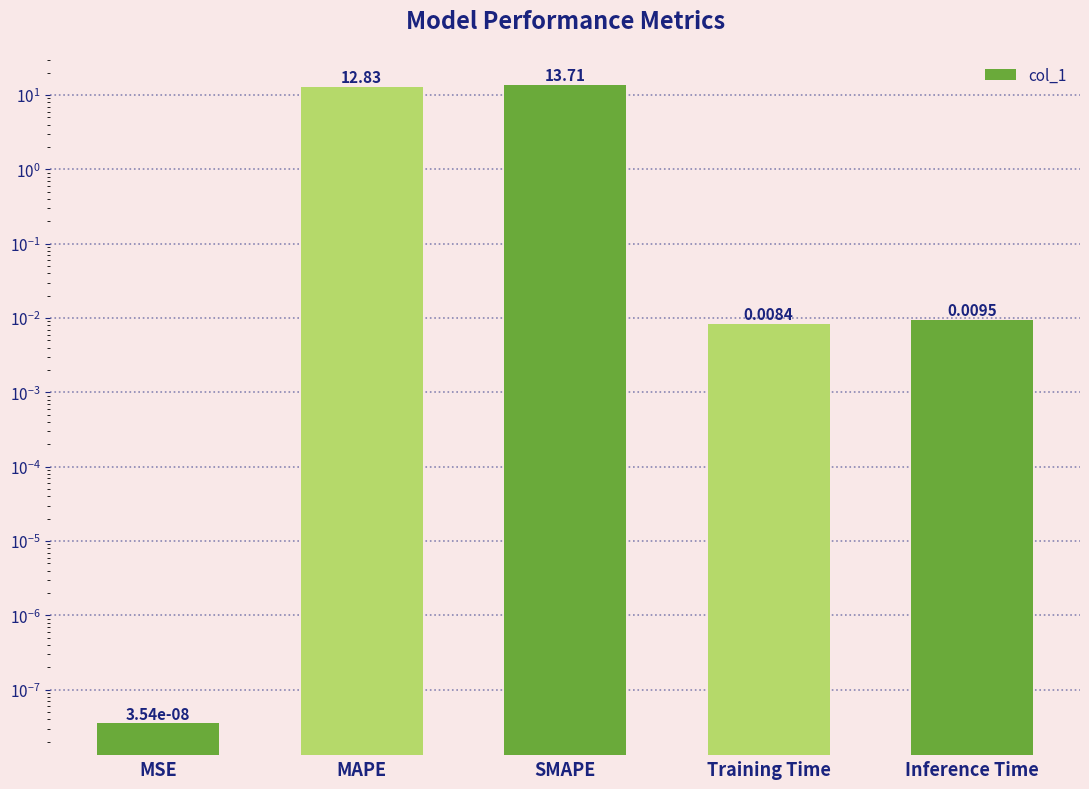

How many distinct data groups are displayed?

1